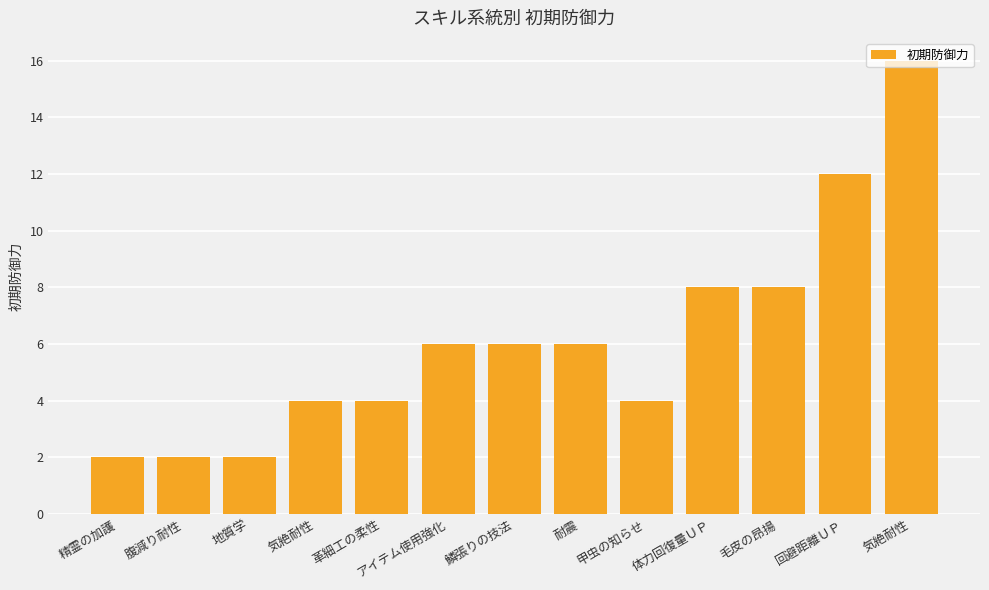

The chart shows a value of 6 at 耐震. True or false?

True